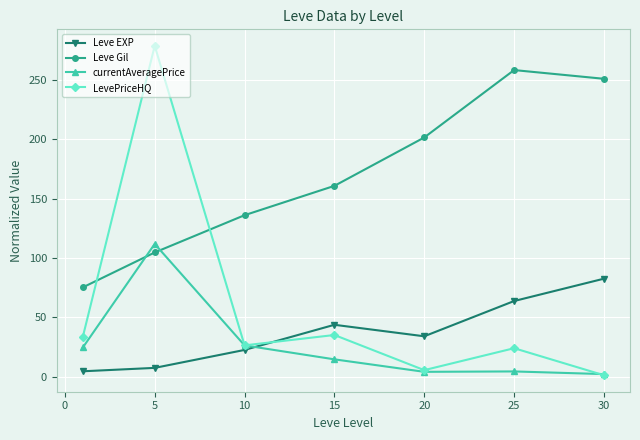

How many data points does each series have?

7